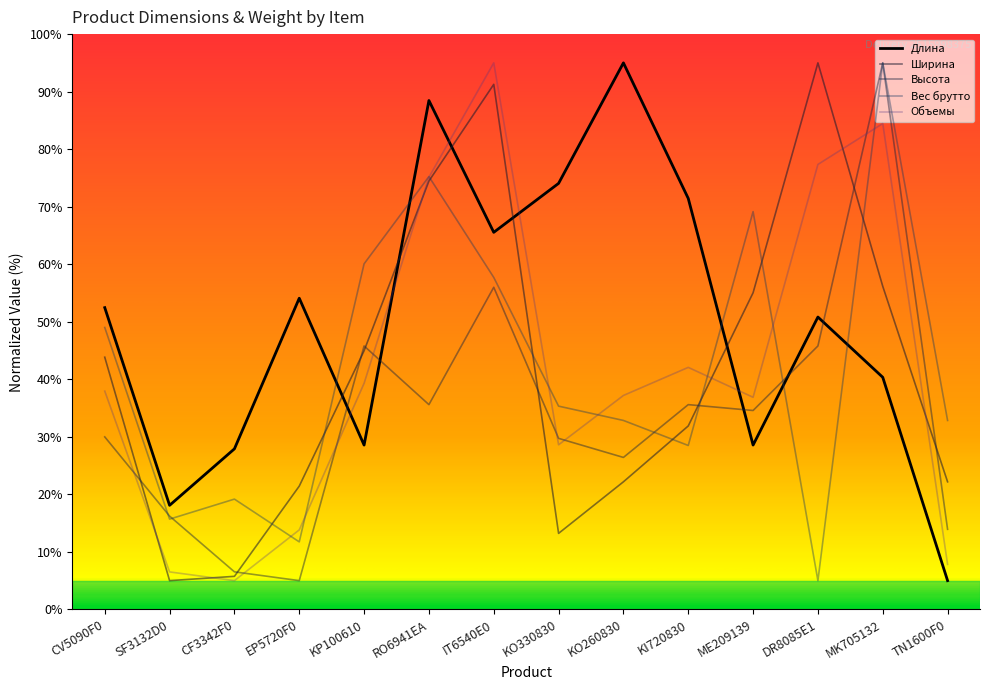

Is the value of Объемы at CV5090F0 greater than the value of Вес брутто at MK705132?

No